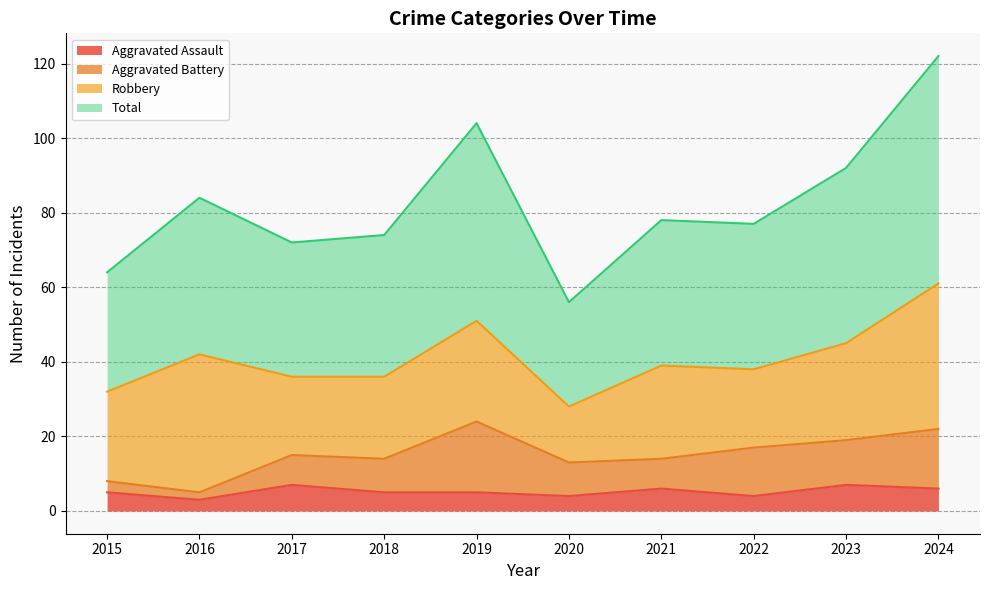

Which has a higher value, 2023 or 2020?

2023